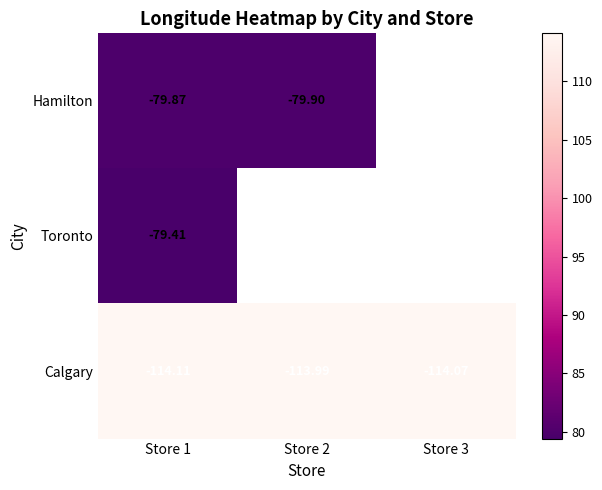

What is the difference between the Calgary values at Store 2 and Store 3?

0.1